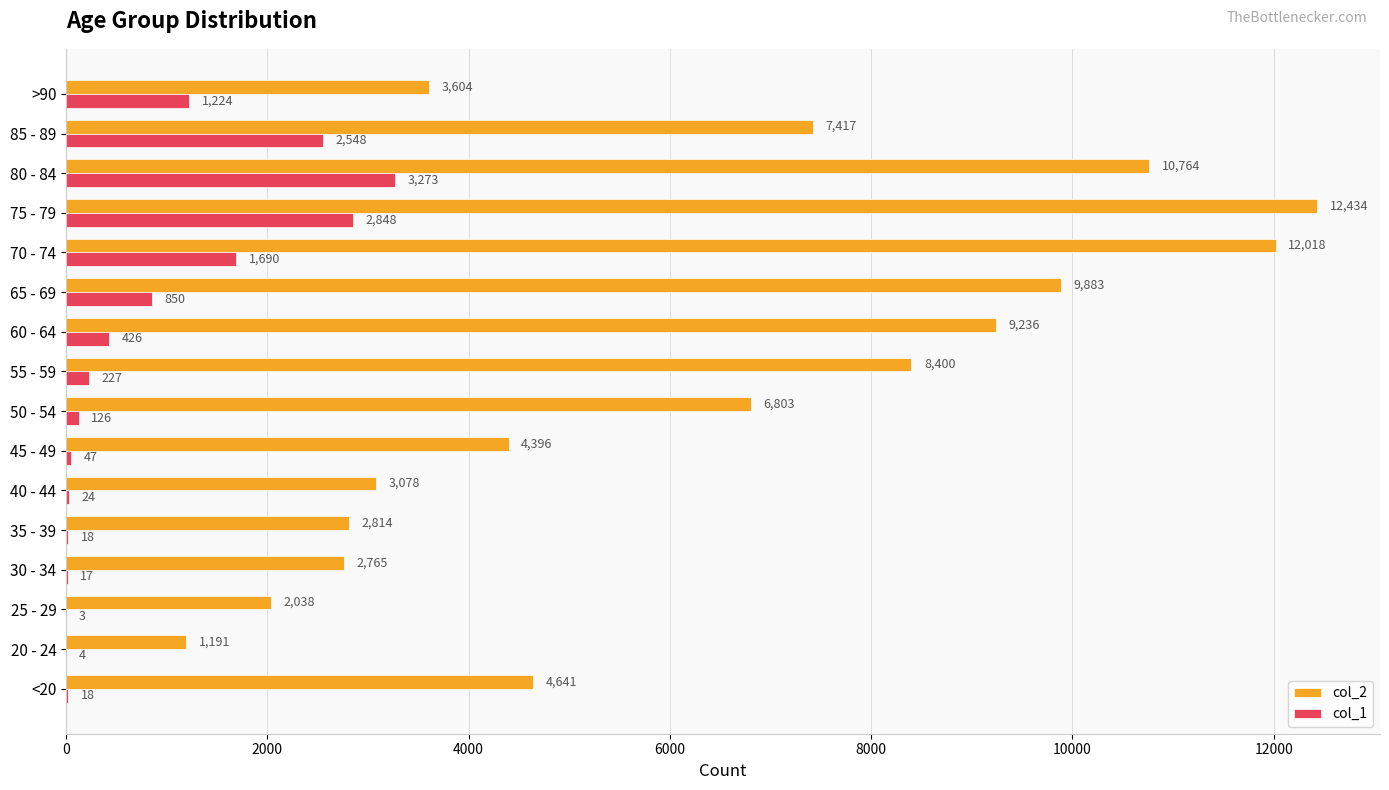

The value of col_2 at 85 - 89 is 7417. True or false?

True